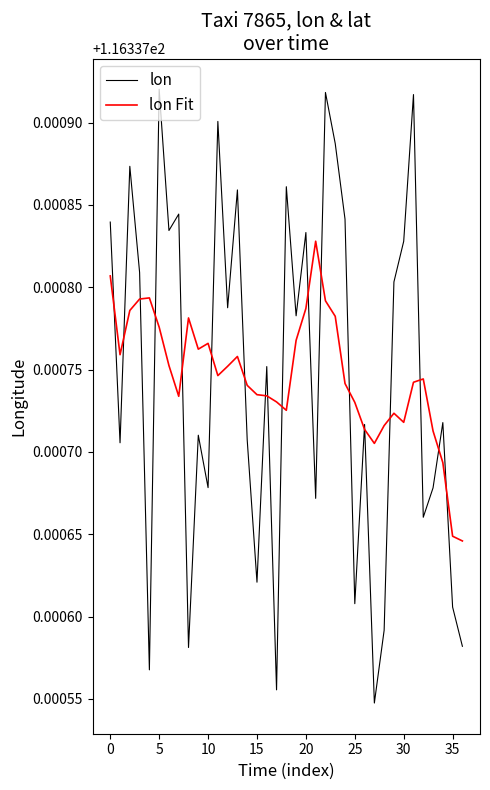

Rank the series by their maximum value, from lowest to highest.

lon Fit, lon